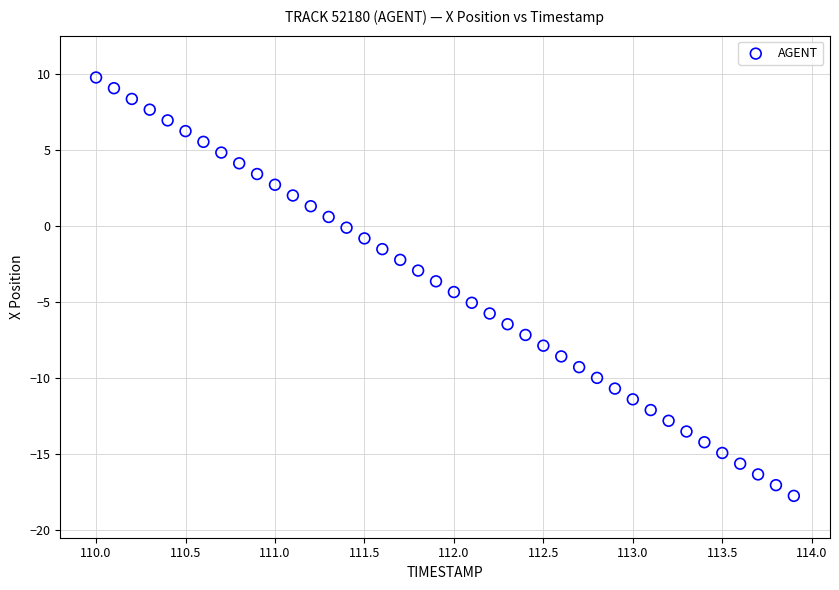

What is the range of Y values (max minus min)?

27.5